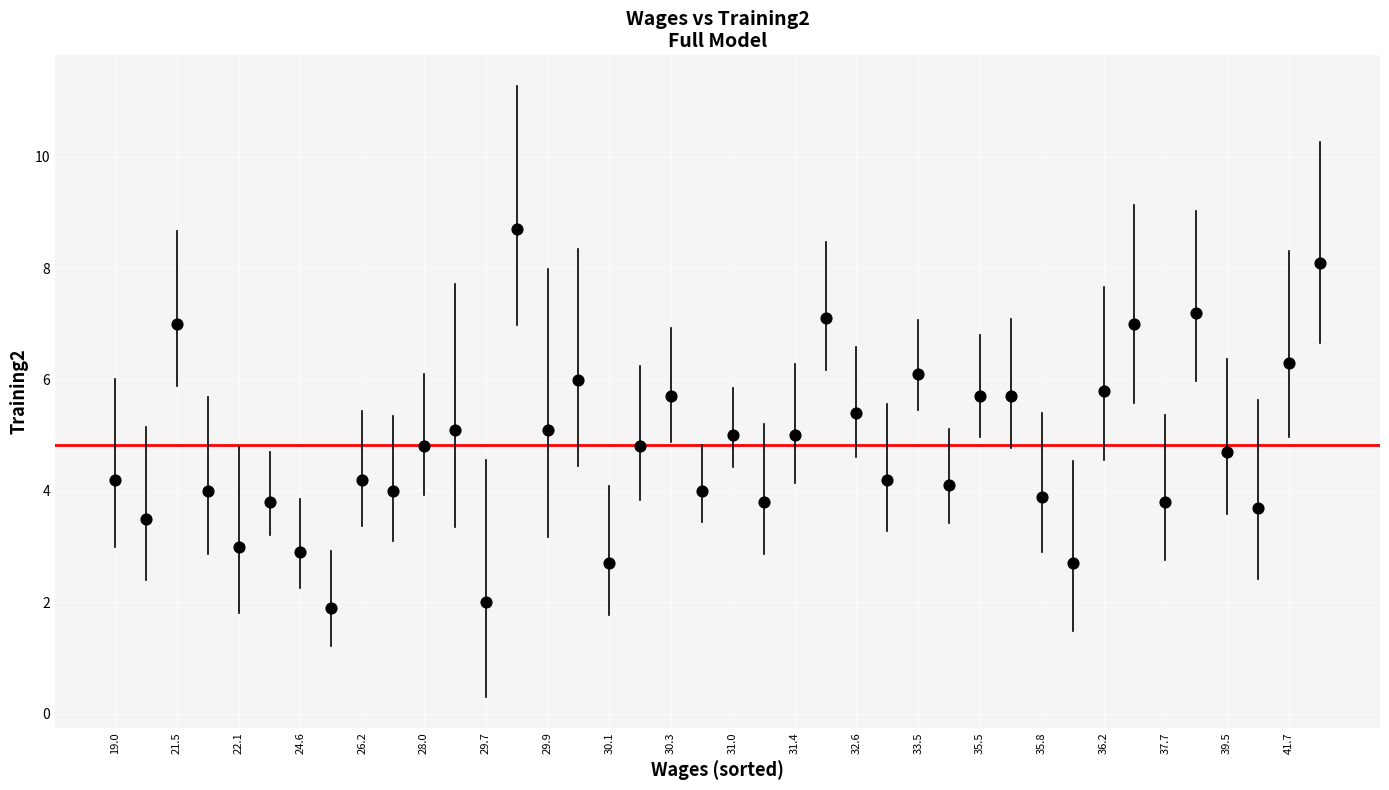

What is the range of Y values (max minus min)?

6.8